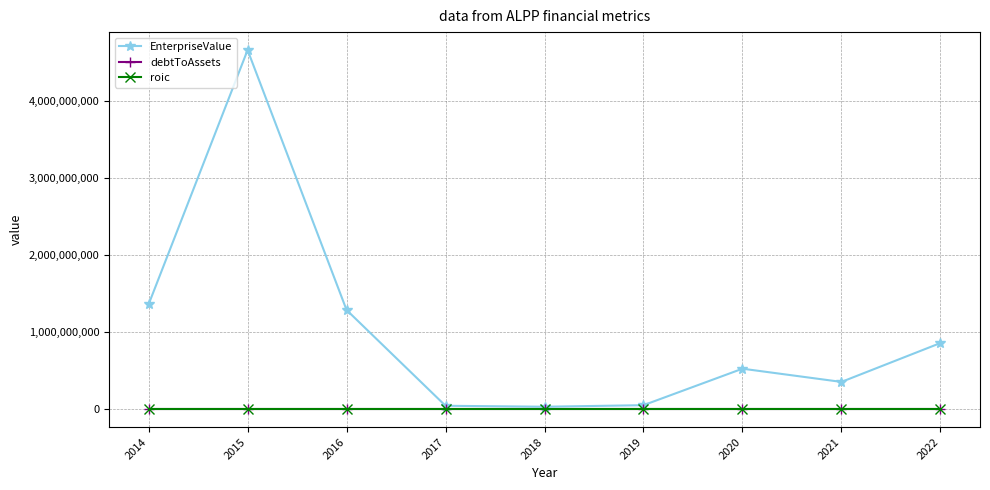

Which series has the largest range (max minus min)?

EnterpriseValue